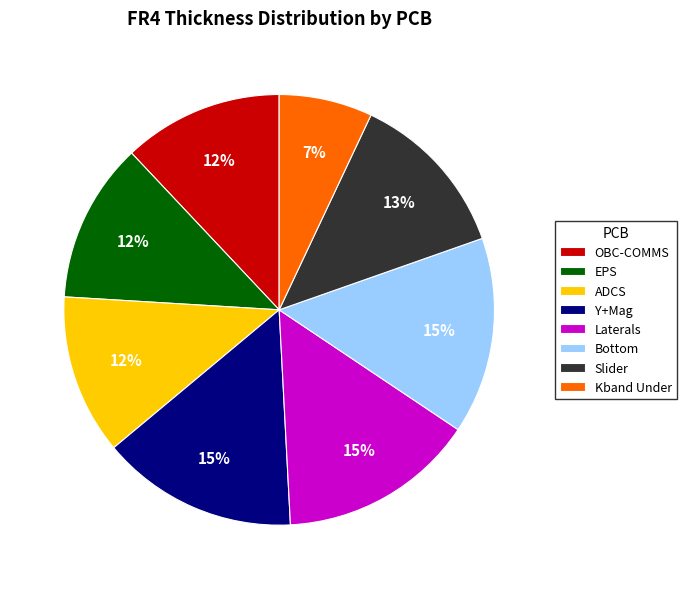

Which category has the smallest portion of the pie?

Kband Under